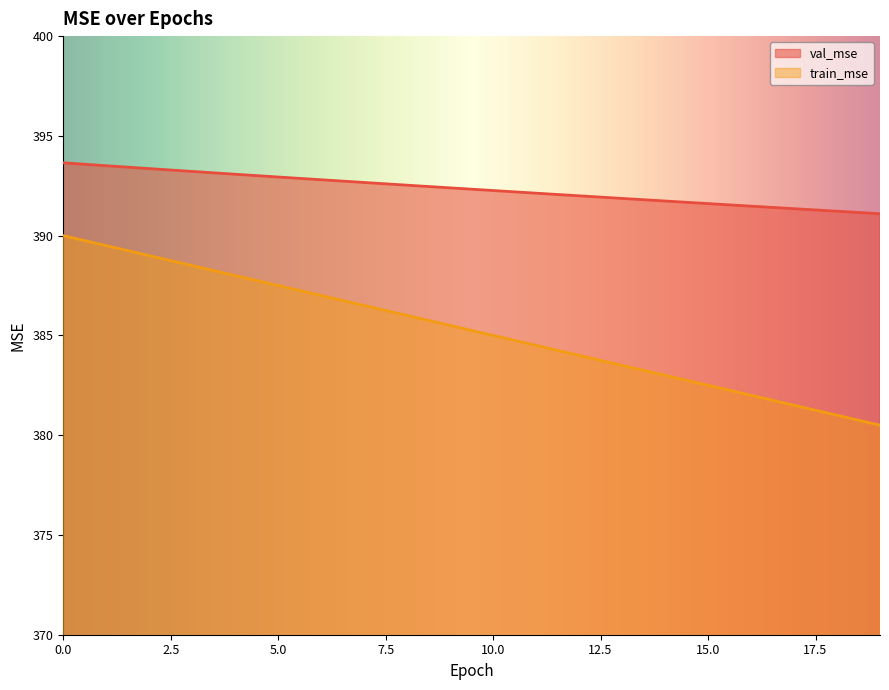

True or false: train_mse and val_mse intersect in this chart.

False